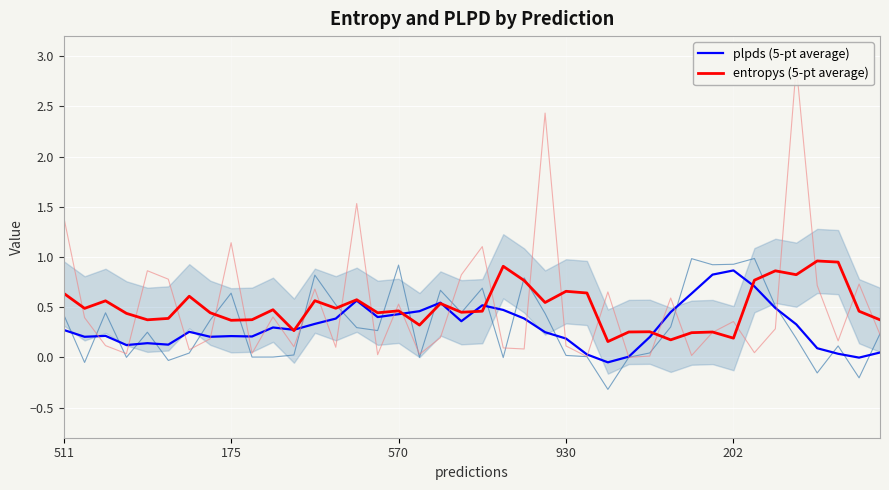

At which label does plpds (5-pt average) reach its minimum?

26